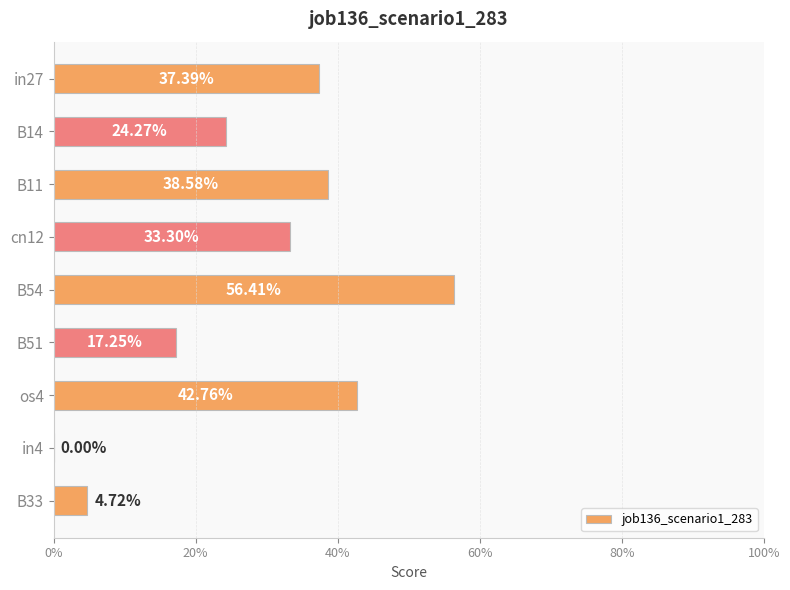

How many distinct data groups are displayed?

1